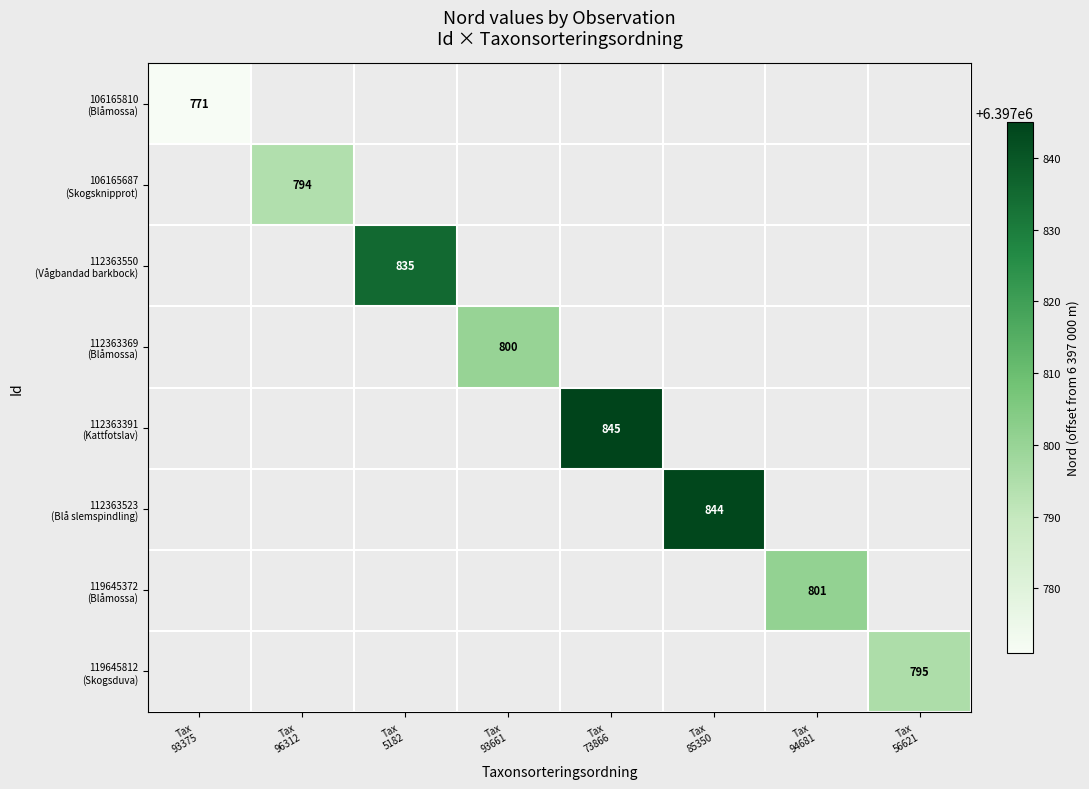

What is the greatest value displayed?

6397845.0